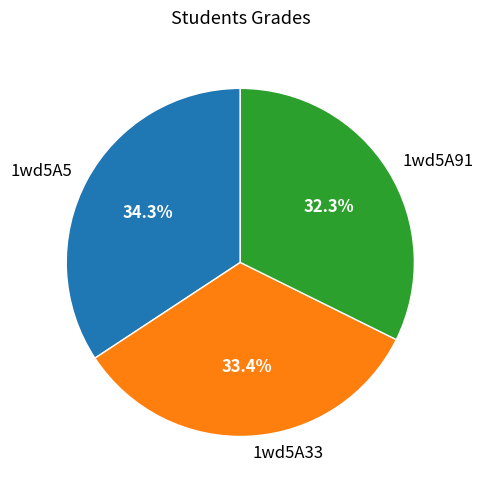

Which has a higher value, 1wd5A91 or 1wd5A33?

1wd5A33